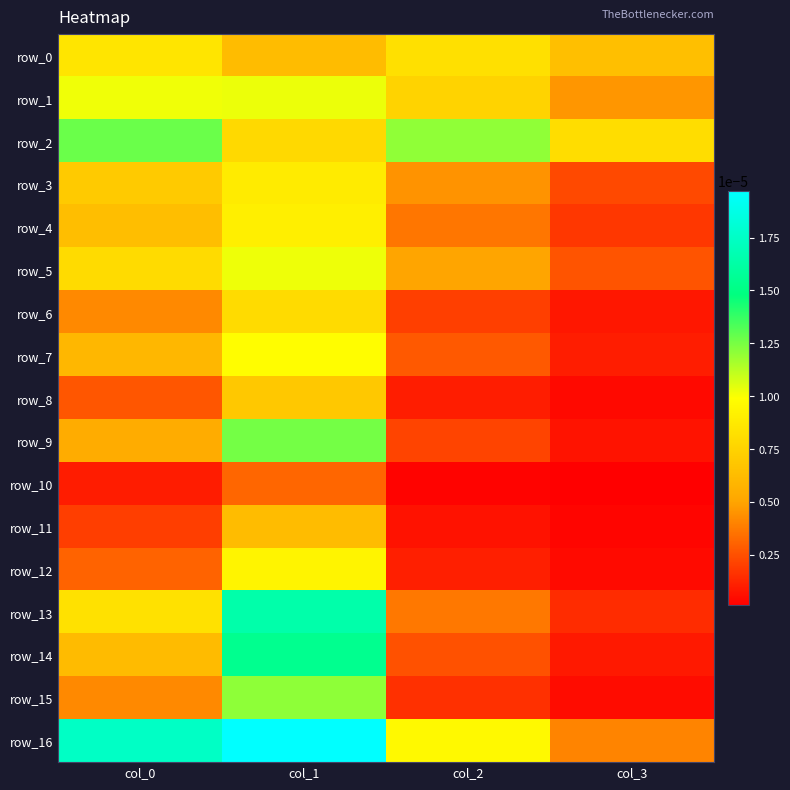

True or false: row_5 has a value of 0.0 at col_3.

False